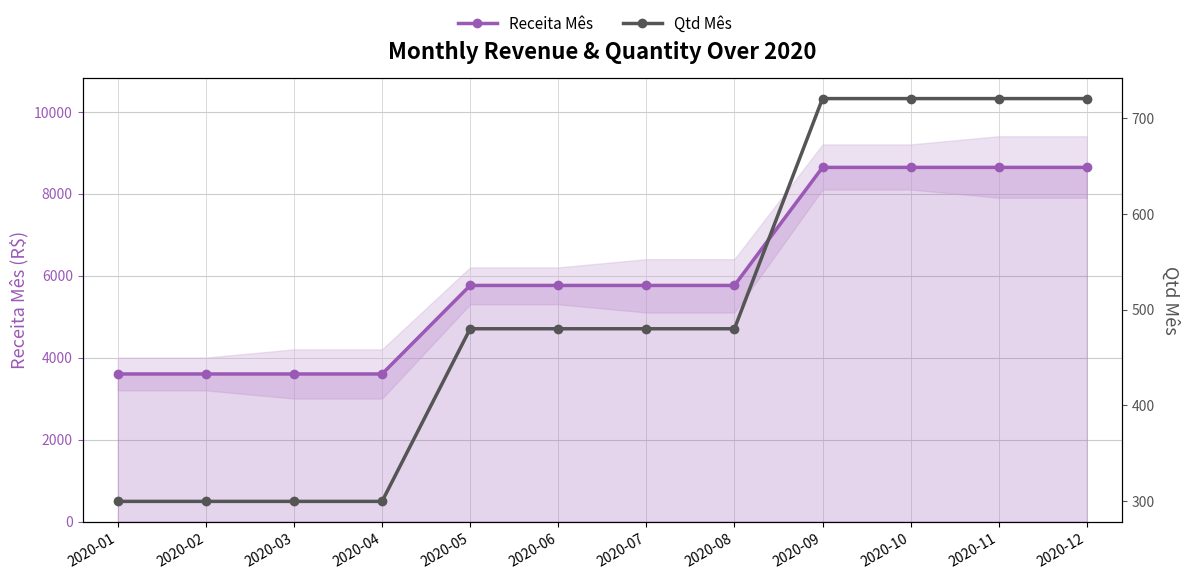

List the series in order of their overall mean, lowest first.

Qtd Mês, Receita Mês